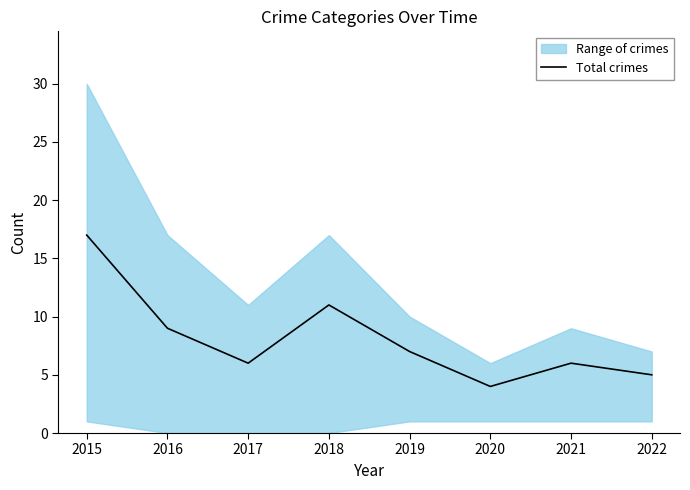

How many values are below 7?

4